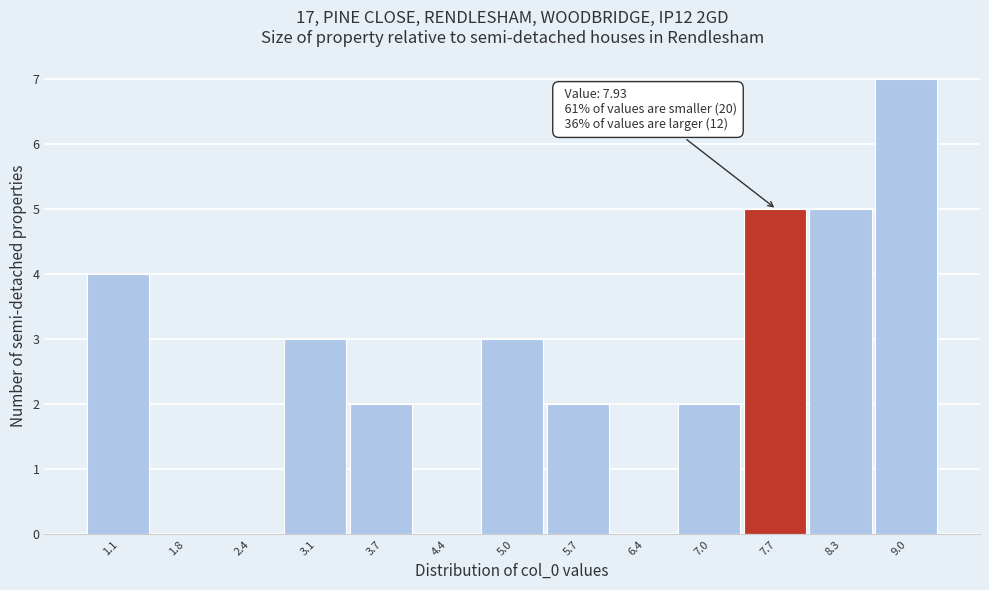

Over which range of the x-axis is the bar tallest?

8.6 to 9.3